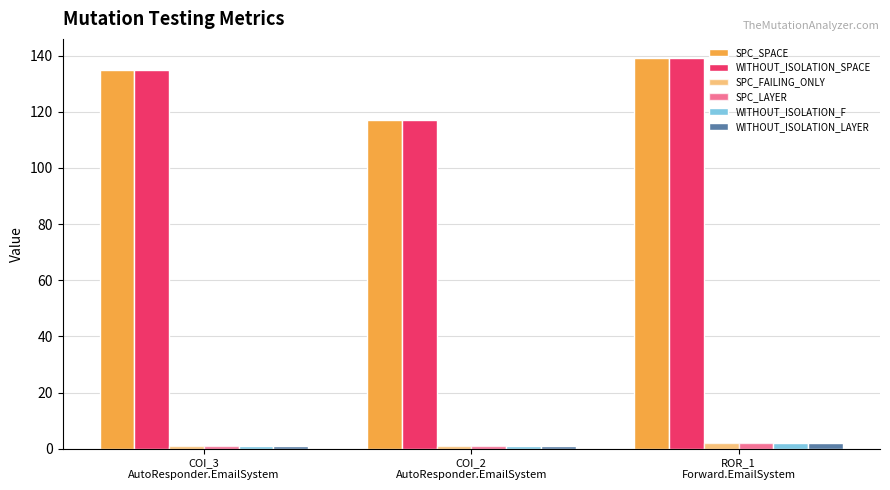

How many distinct data groups are displayed?

6